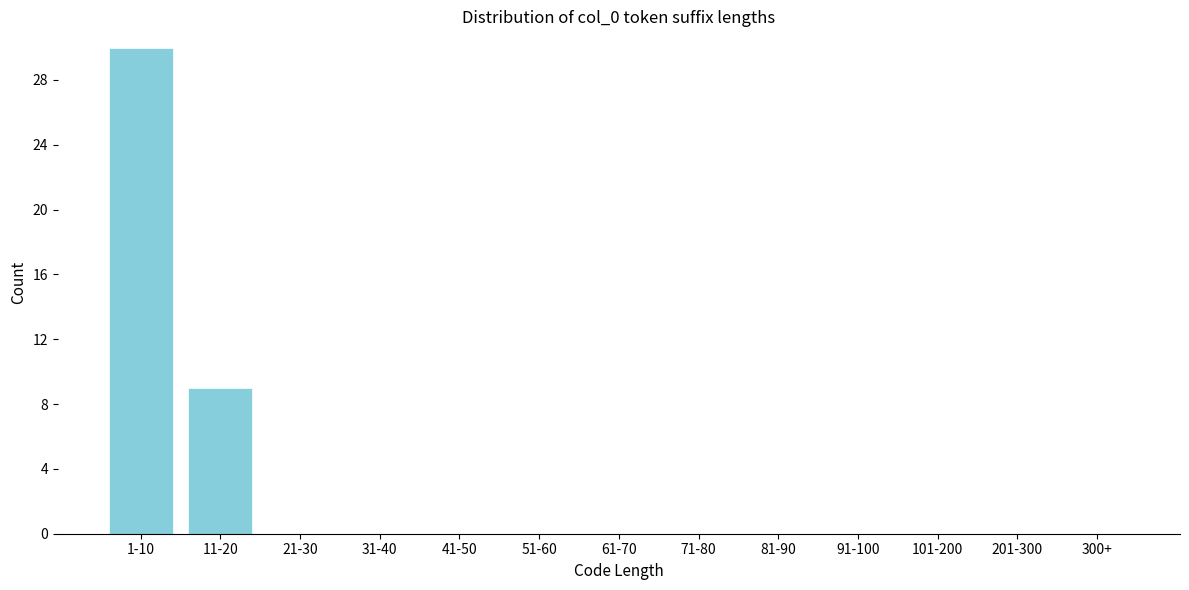

Reading left to right, what are all the values shown in this chart?

1-10=30	11-20=9	21-30=0	31-40=0	41-50=0	51-60=0	61-70=0	71-80=0	81-90=0	91-100=0	101-200=0	201-300=0	300+=0